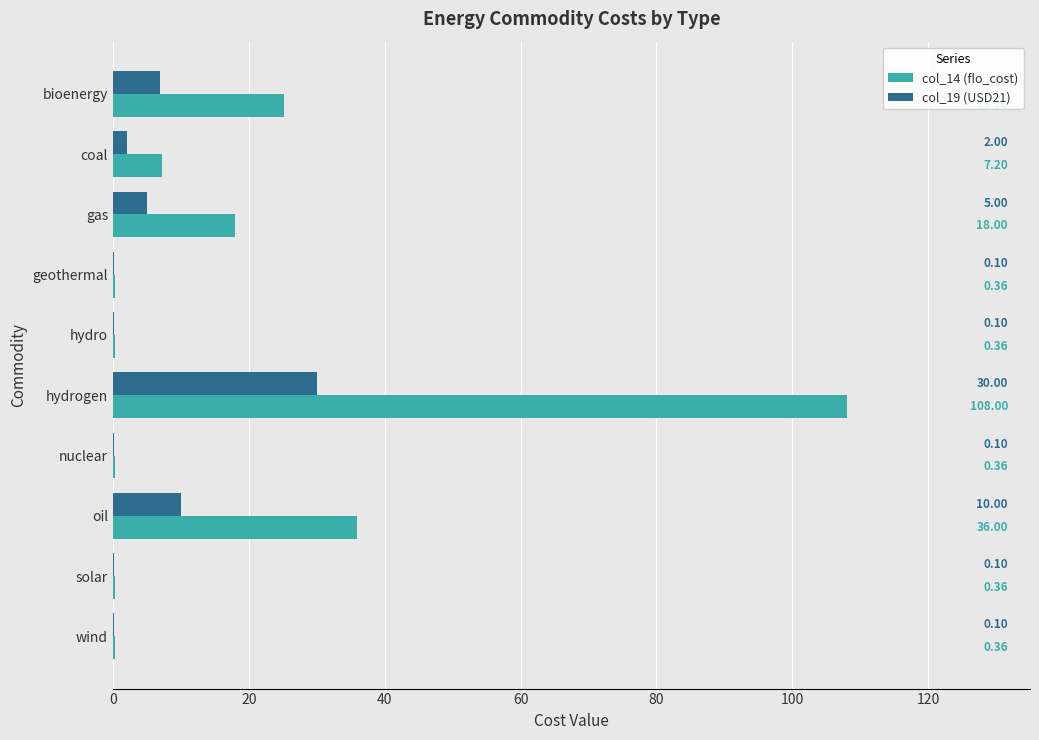

Count the number of categories in the chart.

10